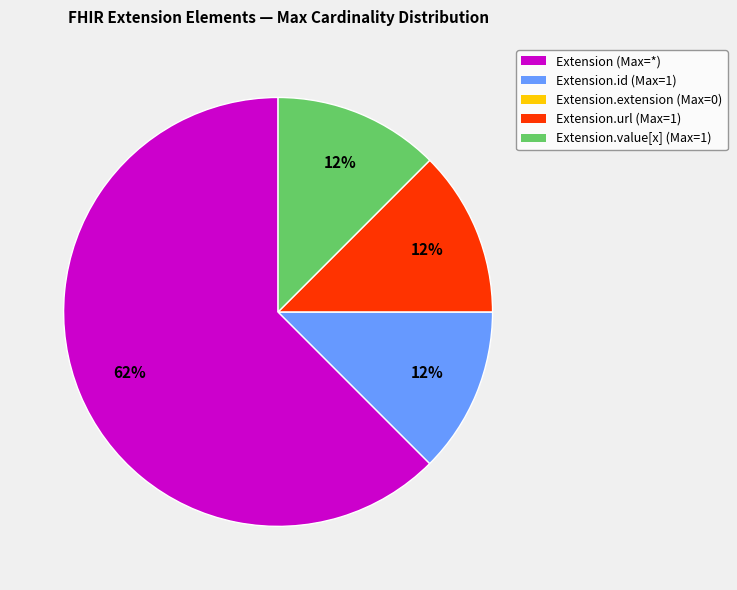

Does any single category account for the majority?

Yes